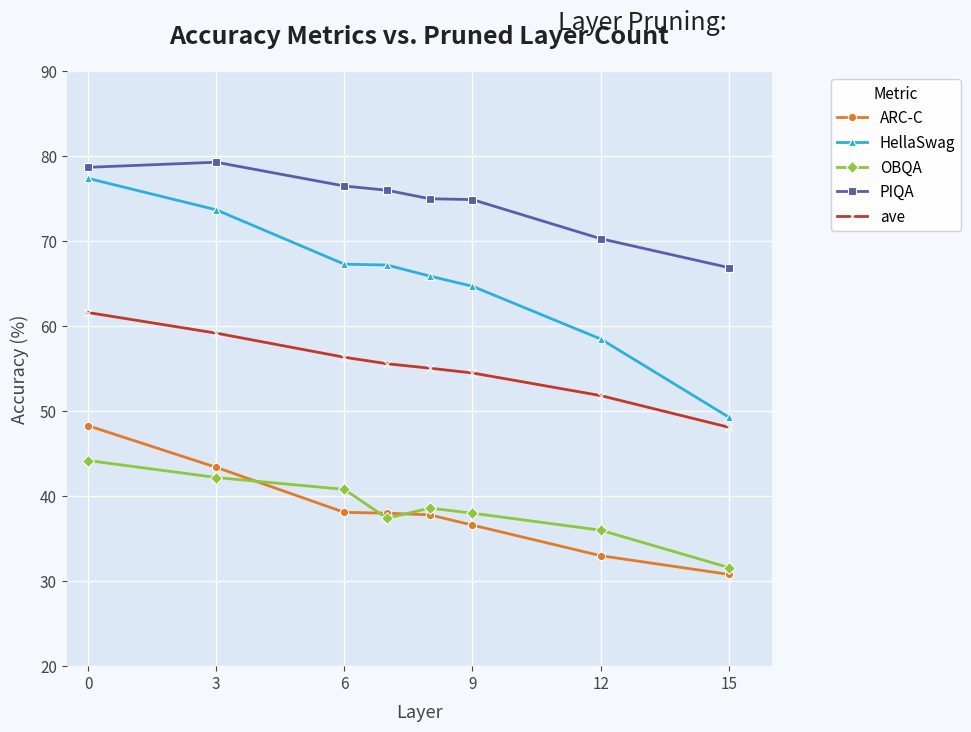

How many series are shown in this chart?

5